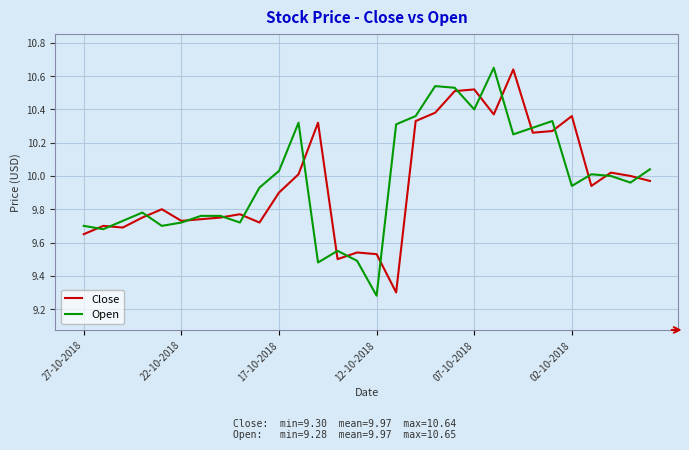

Reading left to right, transcribe all the data shown in this chart.

Close: 9.7	9.7	9.7	9.8	9.8	9.7	9.7	9.8	9.8	9.7	9.9	10.0	10.3	9.5	9.5	9.5	9.3	10.3	10.4	10.5	10.5	10.4	10.6	10.3	10.3	10.4	9.9	10.0	10.0	10.0
Open: 9.7	9.7	9.7	9.8	9.7	9.7	9.8	9.8	9.7	9.9	10.0	10.3	9.5	9.6	9.5	9.3	10.3	10.4	10.5	10.5	10.4	10.7	10.2	10.3	10.3	9.9	10.0	10.0	10.0	10.0